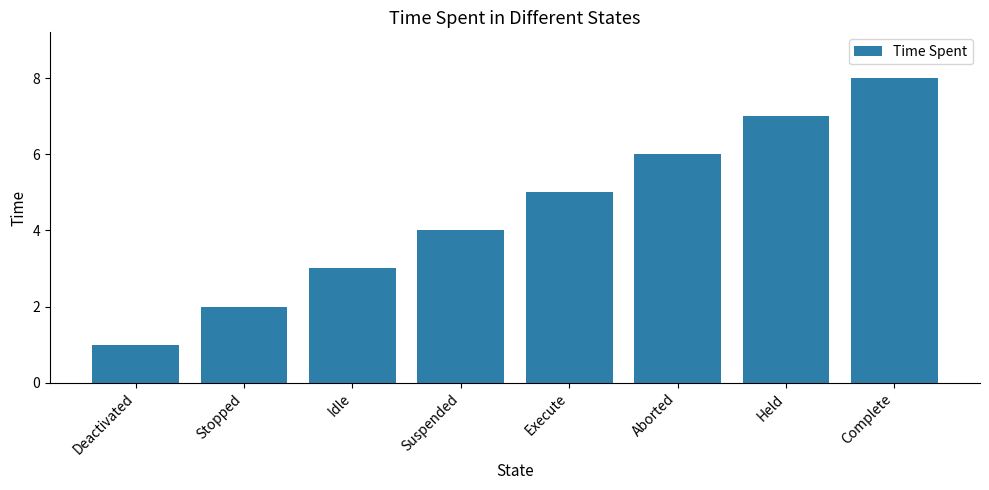

What is the label of the 4th bar from the left?

Suspended